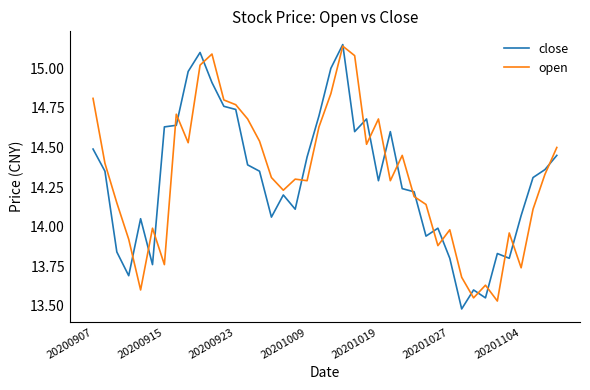

How many interior local peaks does the close series have?

9